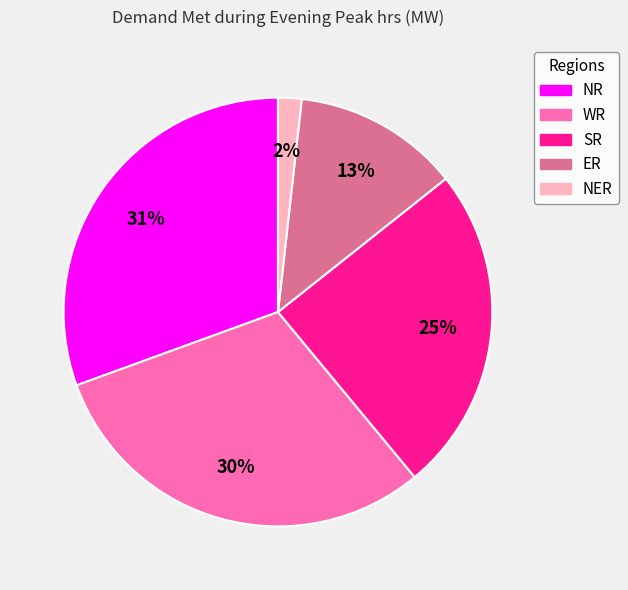

Is the sum of WR and ER greater than half?

No